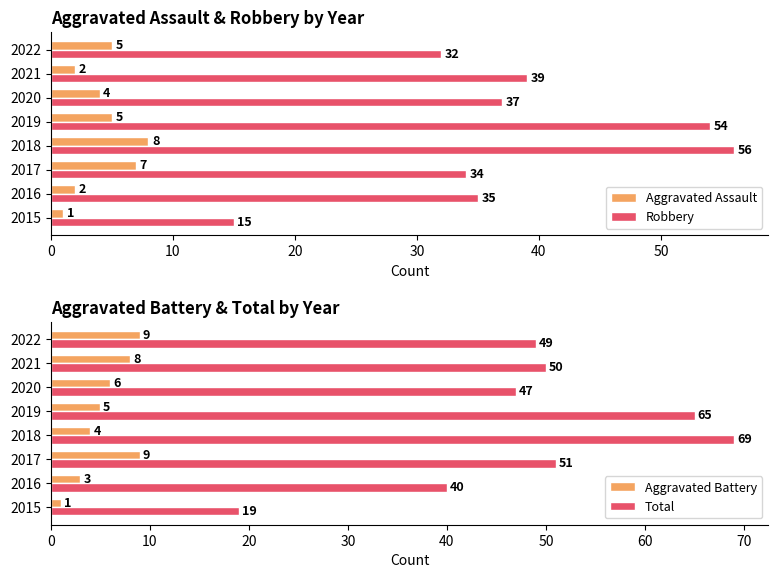

Where is Aggravated Assault nearest to the value 4?

2020